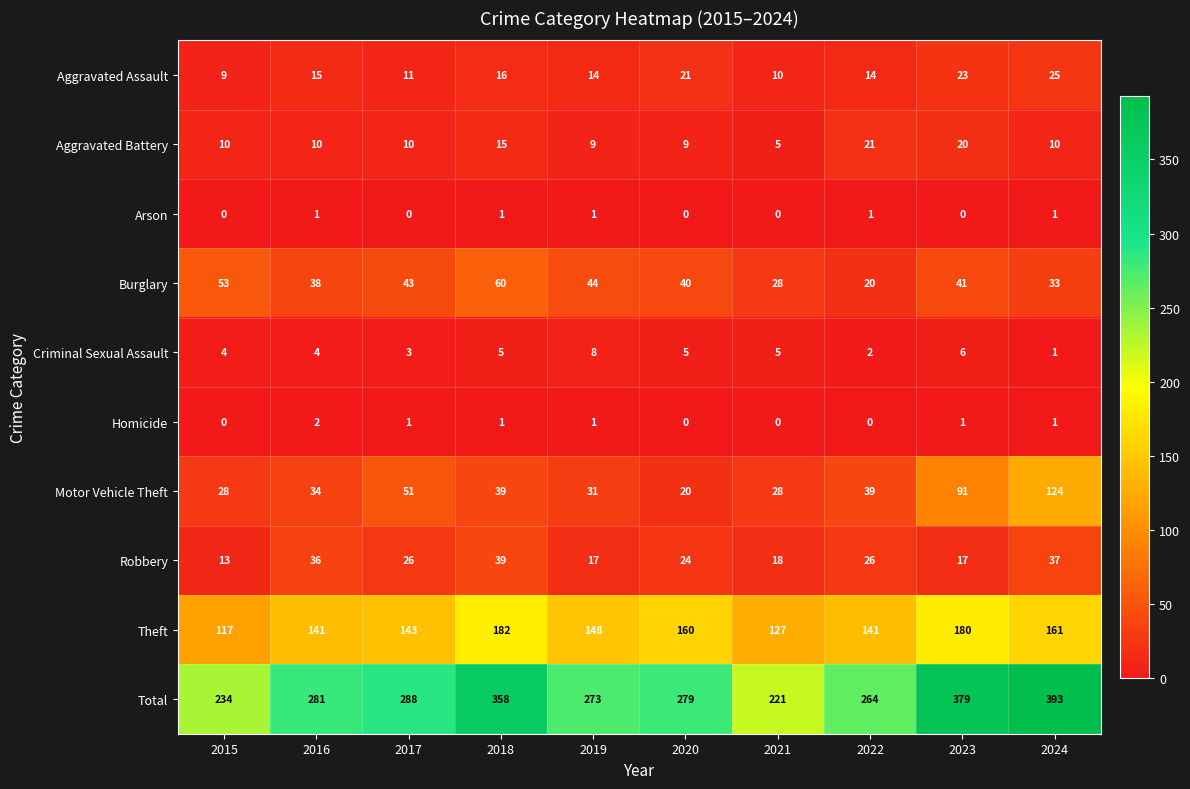

True or false: Aggravated Battery has a value of 2 at 2017.

False